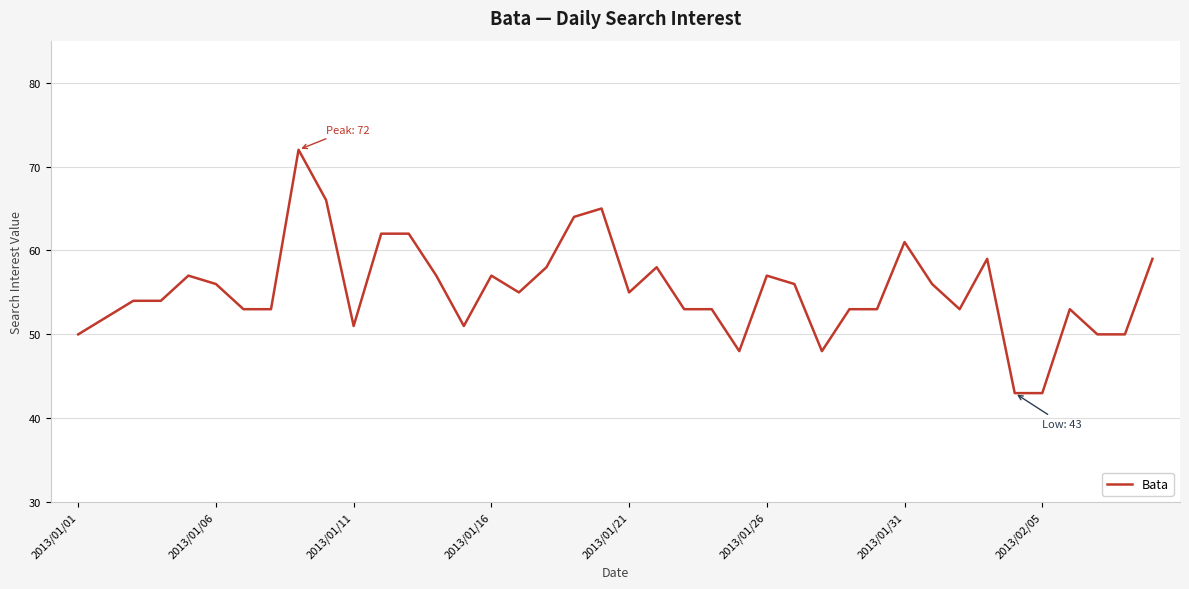

What is the greatest value displayed?

72